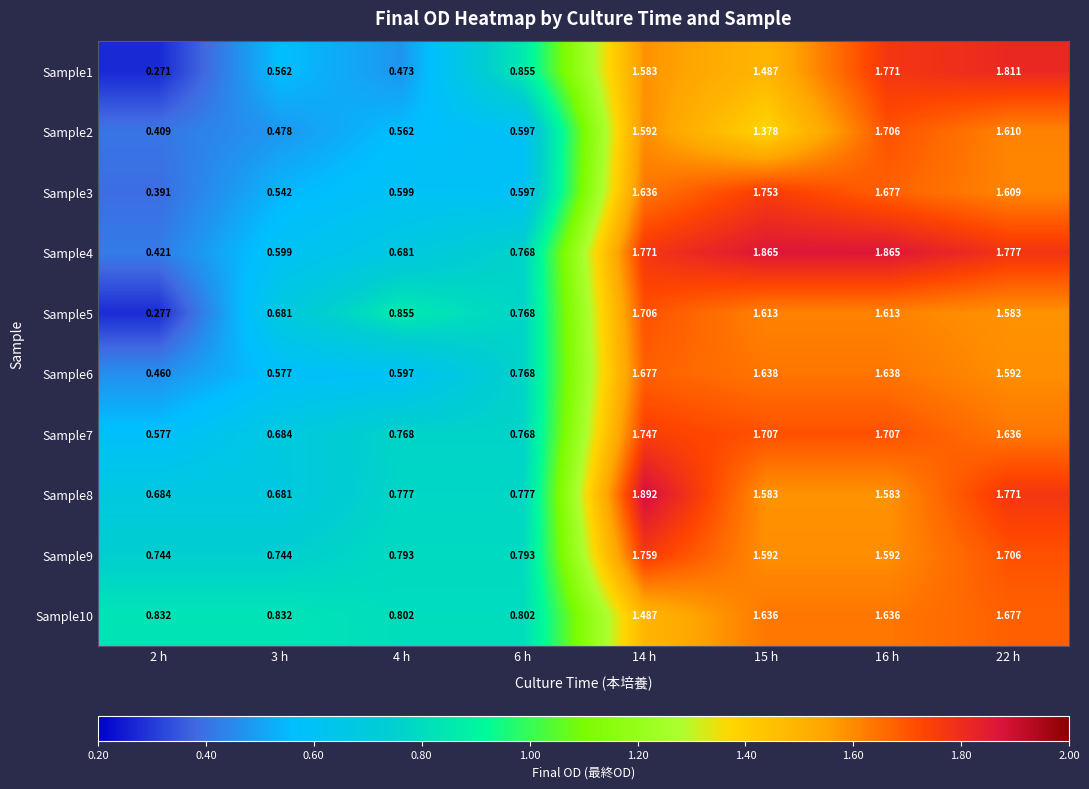

How many categories are shown in the chart?

8